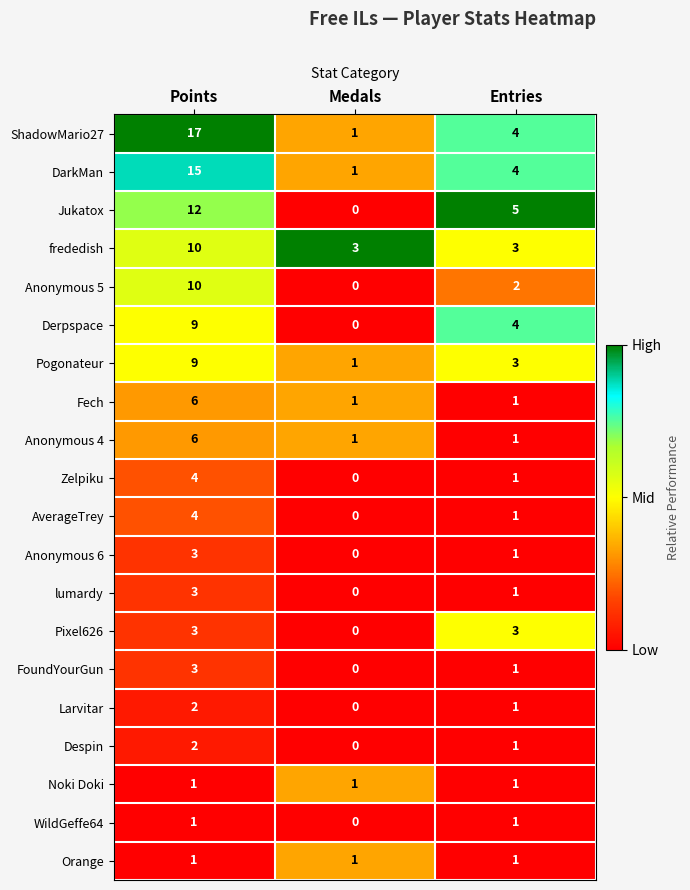

What is the maximum value for Anonymous 6?

3